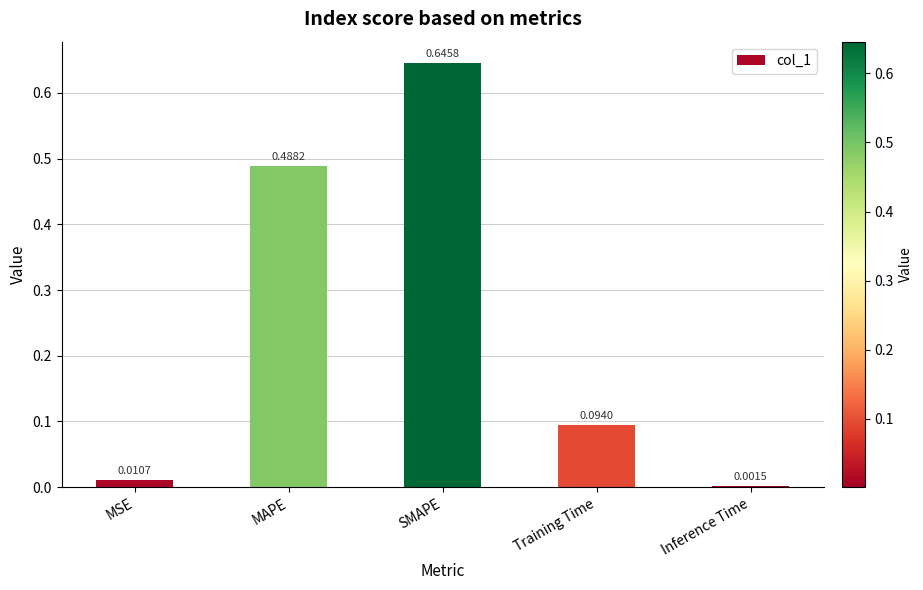

What is the sum of all values?

1.2